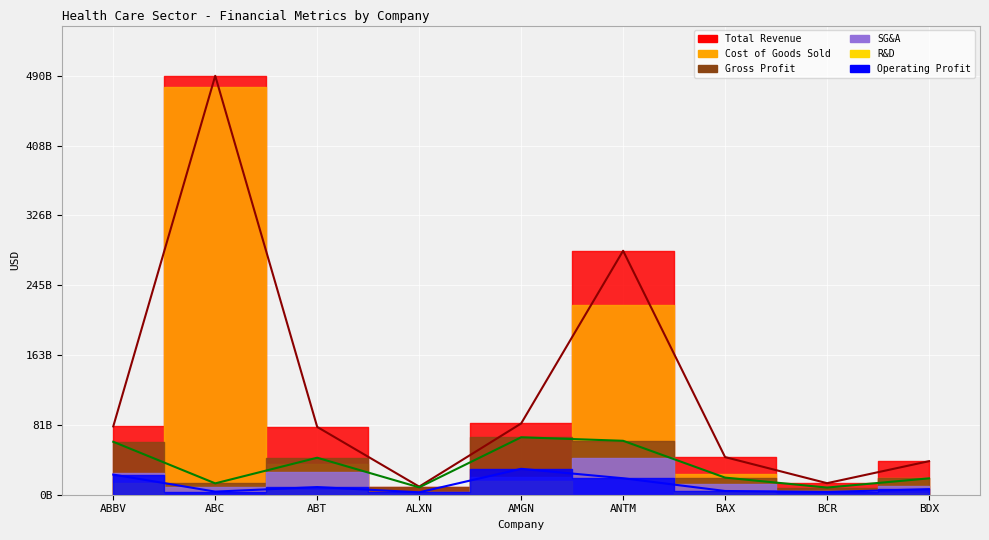

What is the greatest value displayed?

490339783000